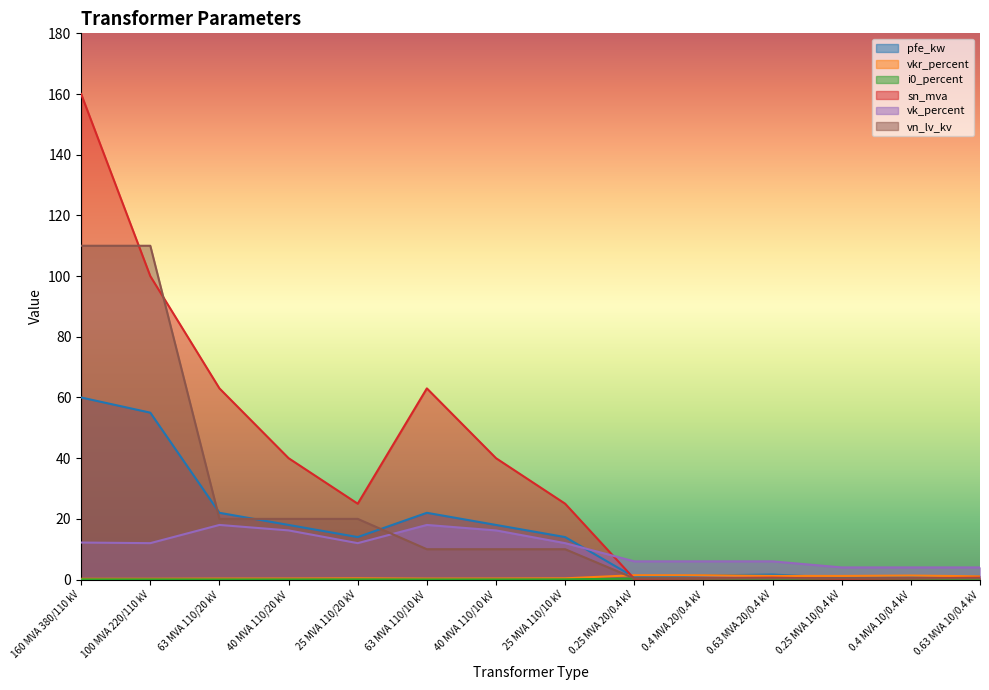

Reading left to right, list all the values displayed in this chart.

pfe_kw: 60.0	55.0	22.0	18.0	14.0	22.0	18.0	14.0	0.8	1.4	1.6	0.6	0.9	1.2
vkr_percent: 0.2	0.3	0.3	0.3	0.4	0.3	0.3	0.4	1.4	1.4	1.2	1.2	1.3	1.1
i0_percent: 0.1	0.1	0.0	0.1	0.1	0.0	0.1	0.1	0.3	0.3	0.3	0.2	0.2	0.2
sn_mva: 160.0	100.0	63.0	40.0	25.0	63.0	40.0	25.0	0.2	0.4	0.6	0.2	0.4	0.6
vk_percent: 12.2	12.0	18.0	16.2	12.0	18.0	16.2	12.0	6.0	6.0	6.0	4.0	4.0	4.0
vn_lv_kv: 110.0	110.0	20.0	20.0	20.0	10.0	10.0	10.0	0.4	0.4	0.4	0.4	0.4	0.4